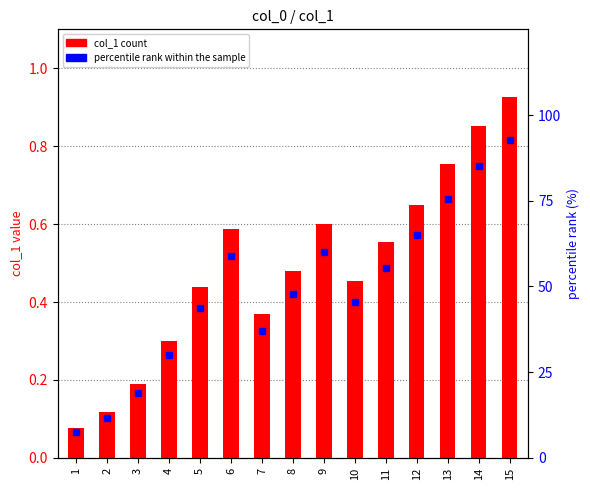

Reading left to right, extract all data points from this chart.

col_1: 1=0.1	2=0.1	3=0.2	4=0.3	5=0.4	6=0.6	7=0.4	8=0.5	9=0.6	10=0.5	11=0.6	12=0.7	13=0.8	14=0.9	15=0.9
percentile rank within the sample: 1=7.6	2=11.7	3=18.8	4=30.1	5=43.8	6=58.8	7=36.9	8=47.9	9=60.2	10=45.5	11=55.4	12=65.0	13=75.4	14=85.3	15=92.6